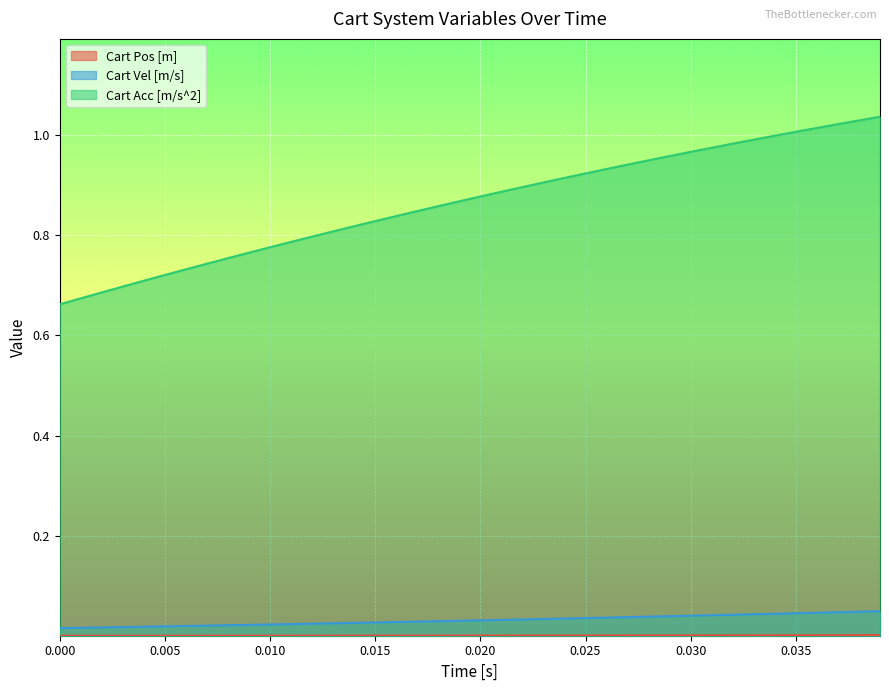

True or false: Cart Vel [m/s] and Cart Acc [m/s^2] intersect in this chart.

False